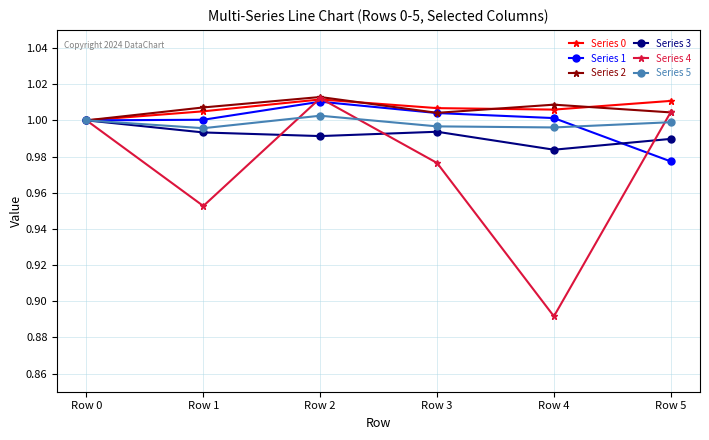

At how many categories does at least one series exceed 0?

6